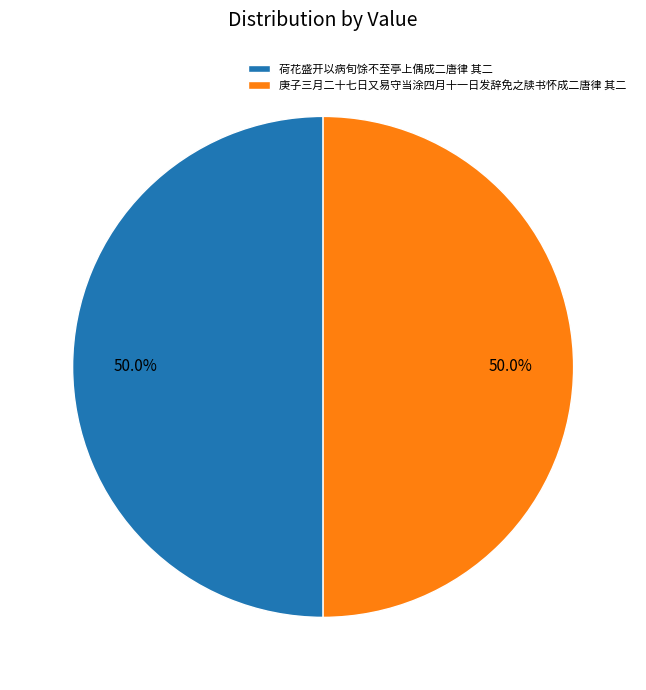

How many segments does this pie chart have?

2